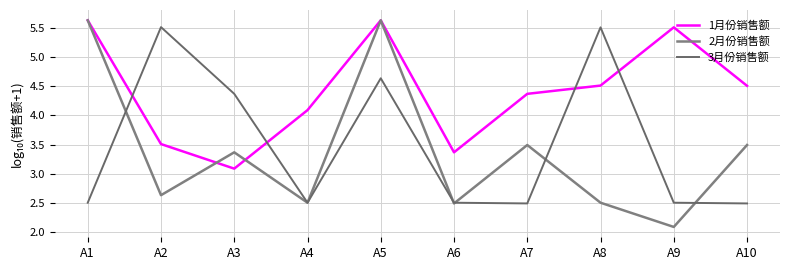

Count the number of categories in the chart.

10